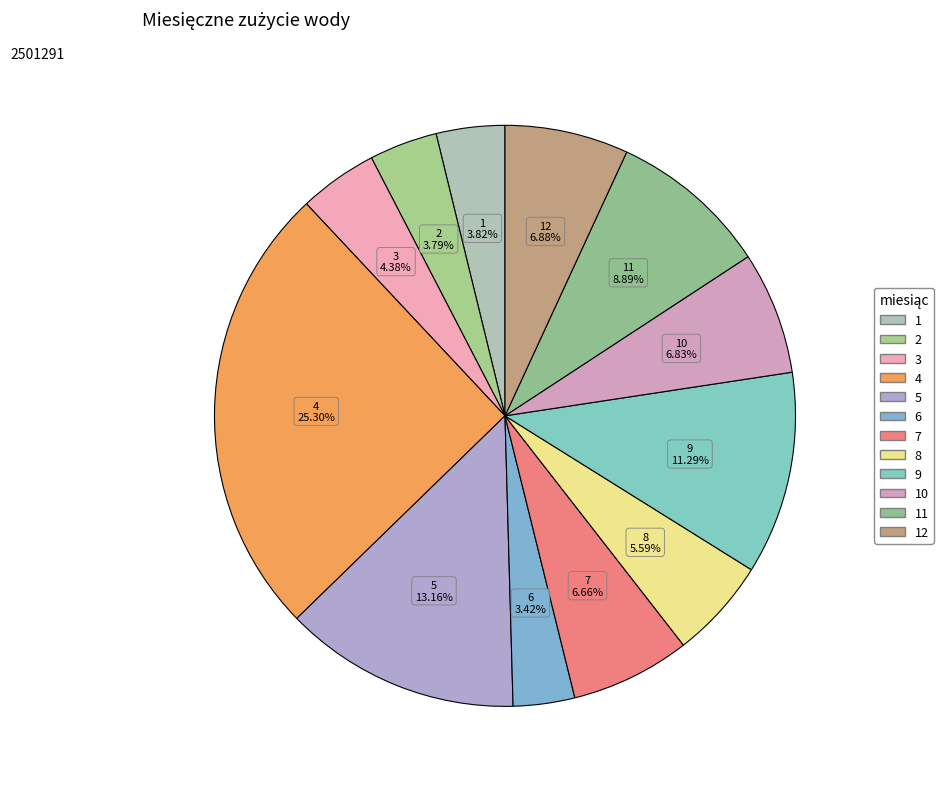

Which category has the smallest portion of the pie?

6